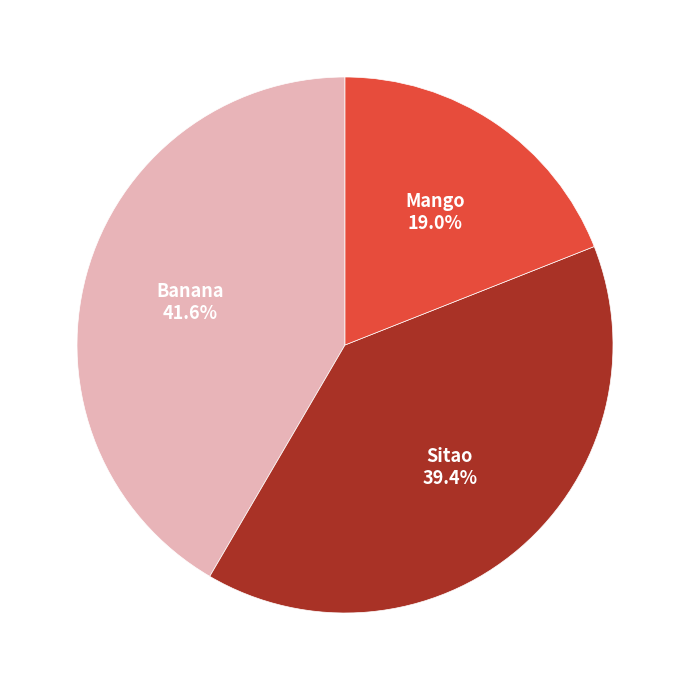

Is there a majority slice in this chart?

No